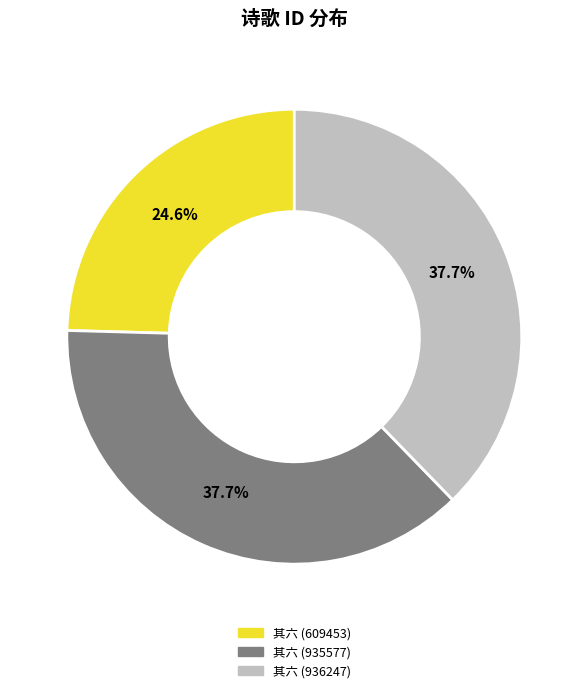

Does any single category account for the majority?

No